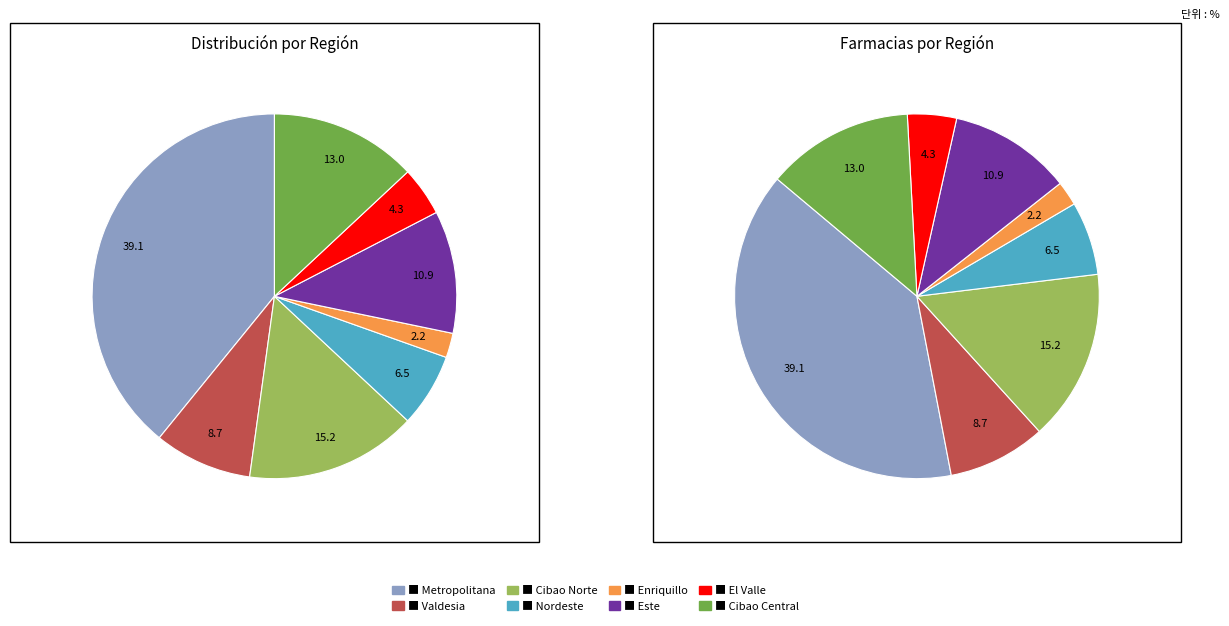

The REGION III SERVICIO REGIONAL NORDESTE slice represents 1% of the pie. True or false?

False